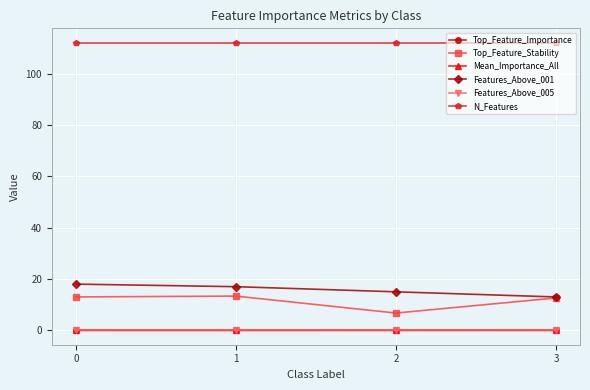

Between 1 and 2, which series saw the biggest shift?

Top_Feature_Stability